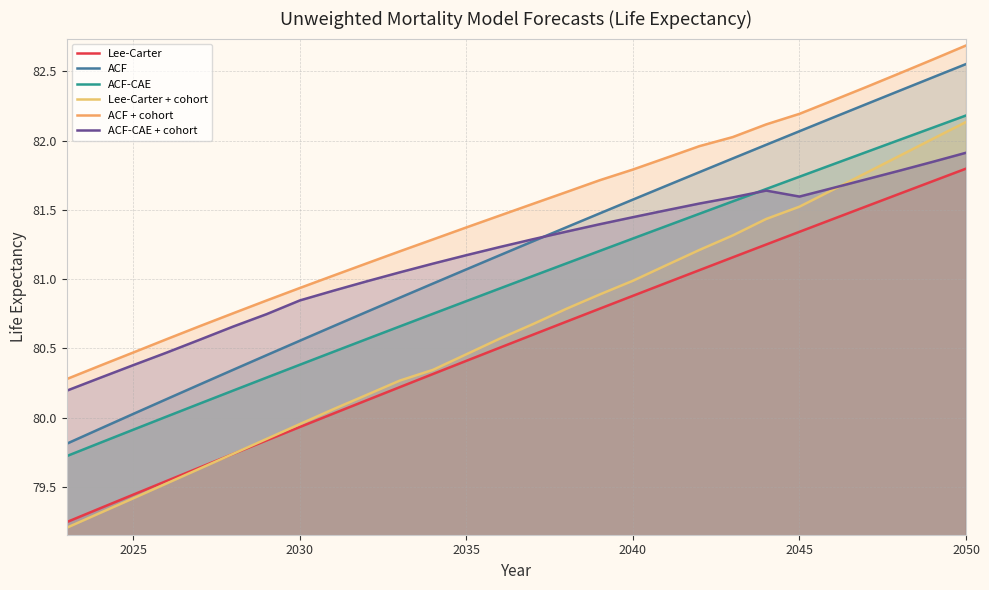

How many values in the unweighted Lee-Carter + cohort effect series are below 80?

8